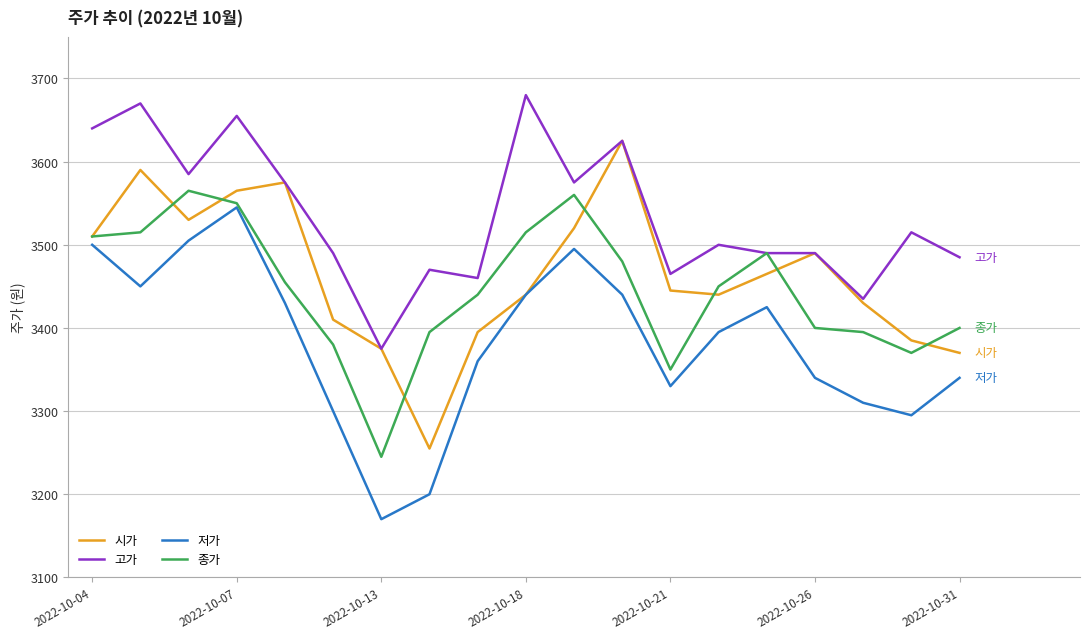

Which series has the largest total across all categories?

고가